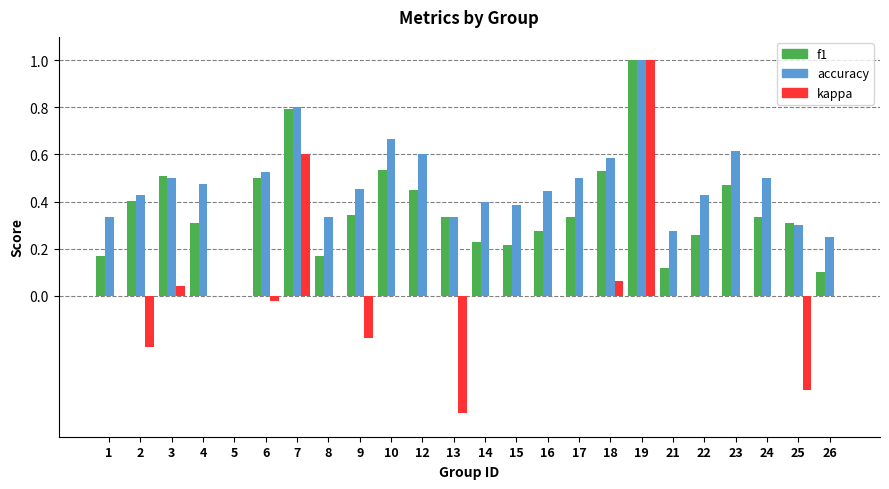

Which label corresponds to the largest value in the chart?

19